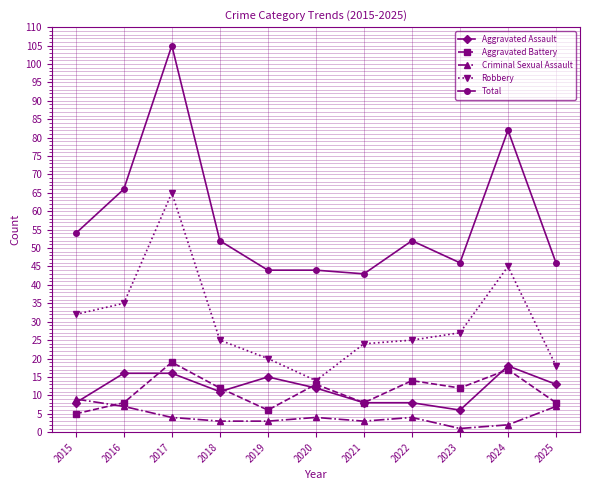

In Criminal Sexual Assault, how many points are higher than both neighbors (excluding endpoints)?

2